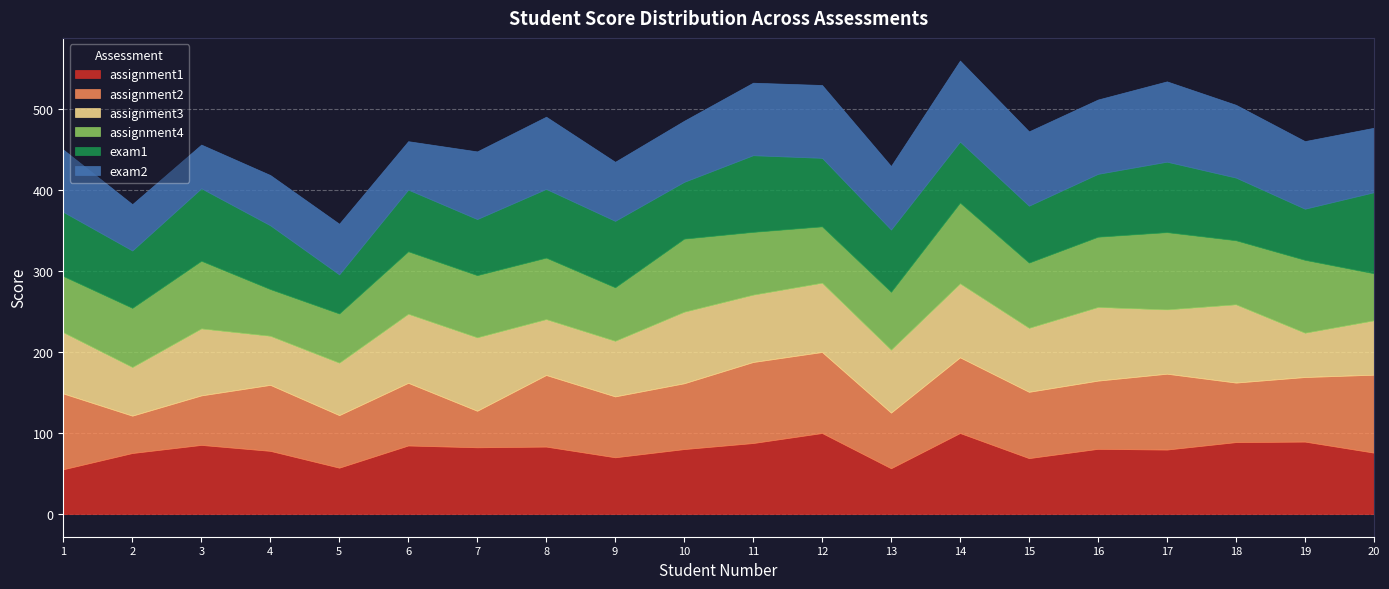

How many lines are shown in the chart?

6